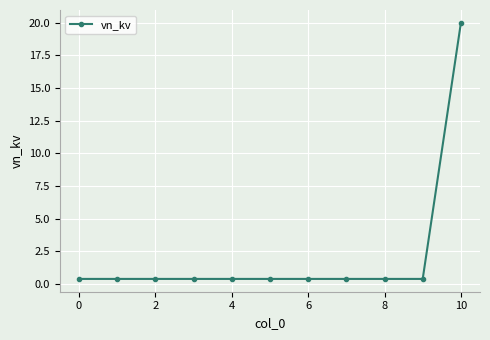

Reading left to right, extract all data points from this chart.

0.4	0.4	0.4	0.4	0.4	0.4	0.4	0.4	0.4	0.4	20.0